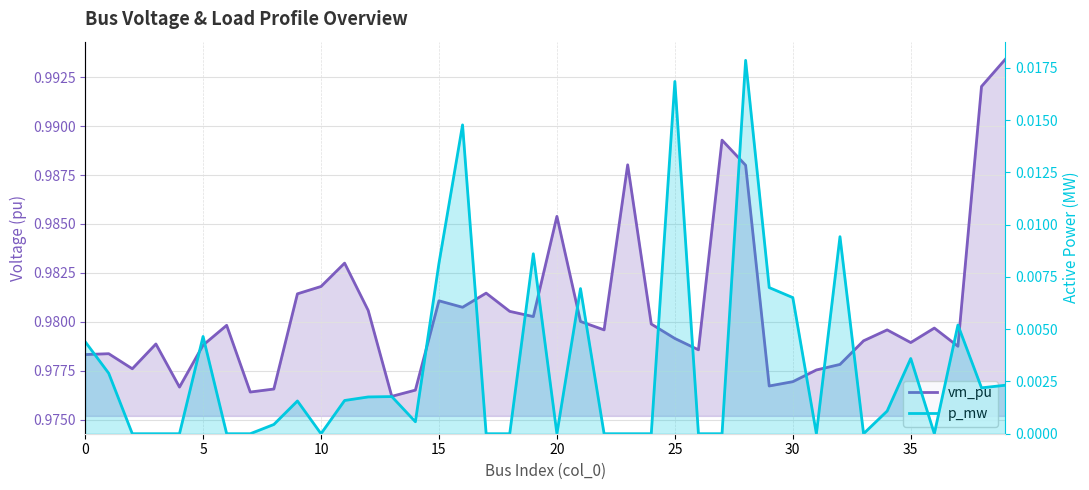

At which category is the sum across all series the highest?

28